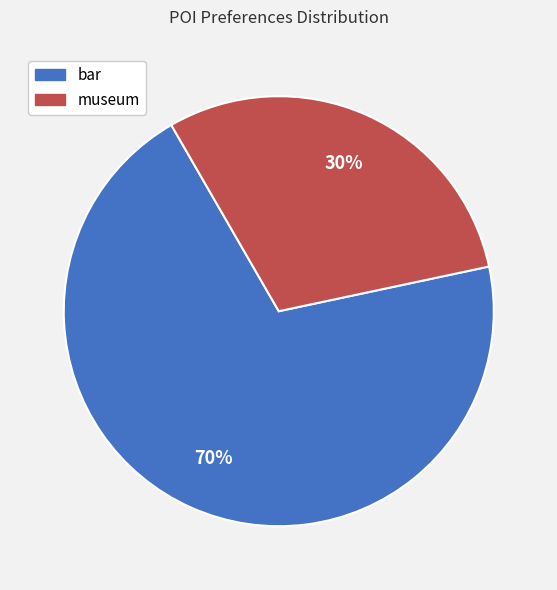

To the nearest percent, what percentage of the pie is museum?

30%